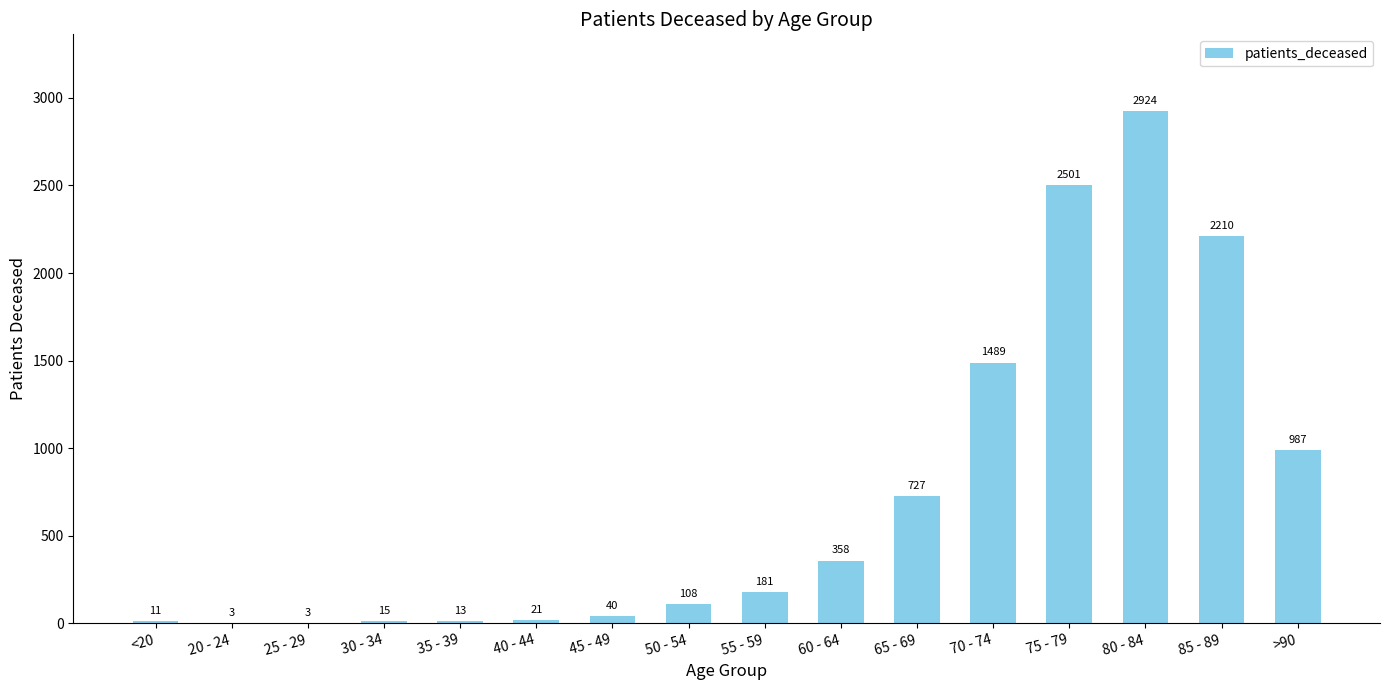

What is the change in value from 30 - 34 to 45 - 49?

+25